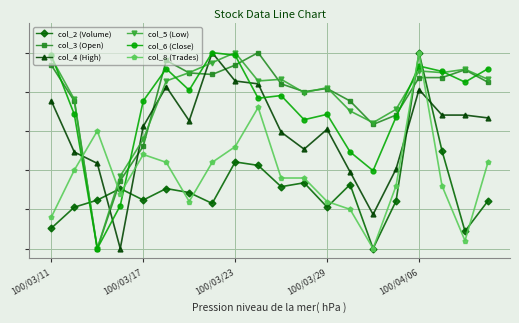

Is this an area chart (filled region under the line)?

No